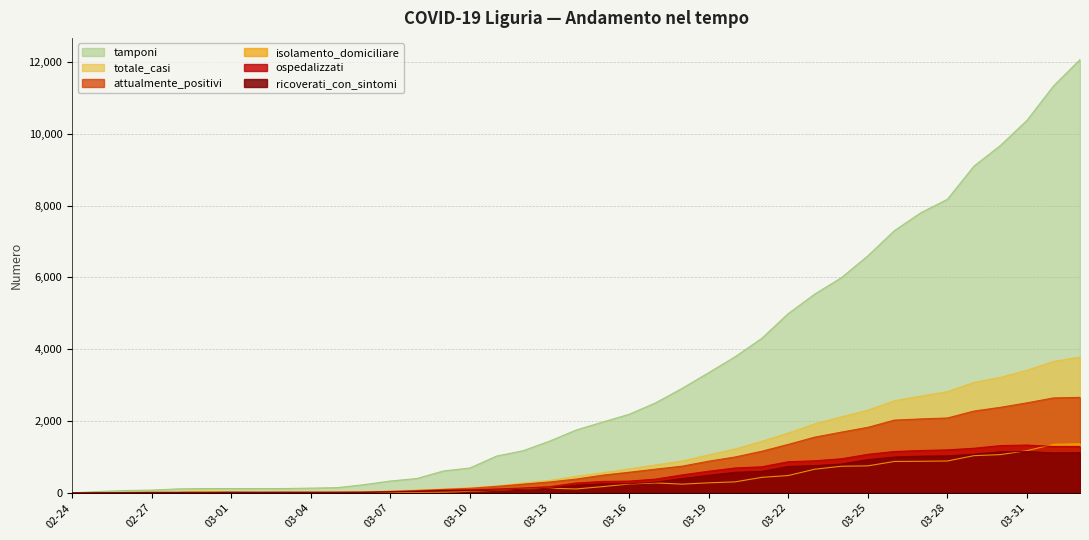

How many lines are shown in the chart?

6